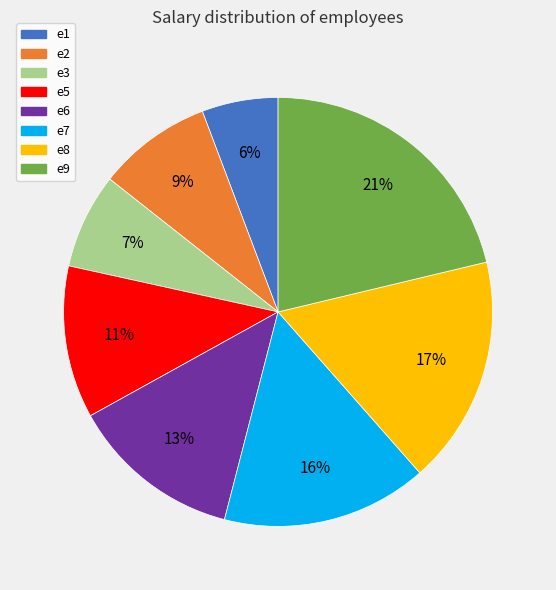

Which category has the smallest portion of the pie?

e1